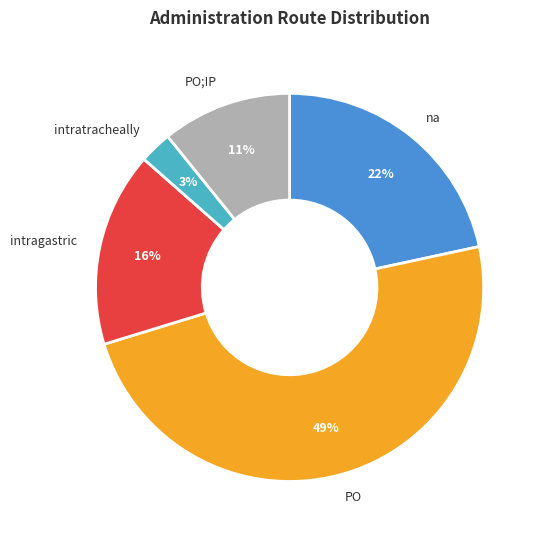

To the nearest percent, what is the difference between the largest and smallest slice percentages?

46%